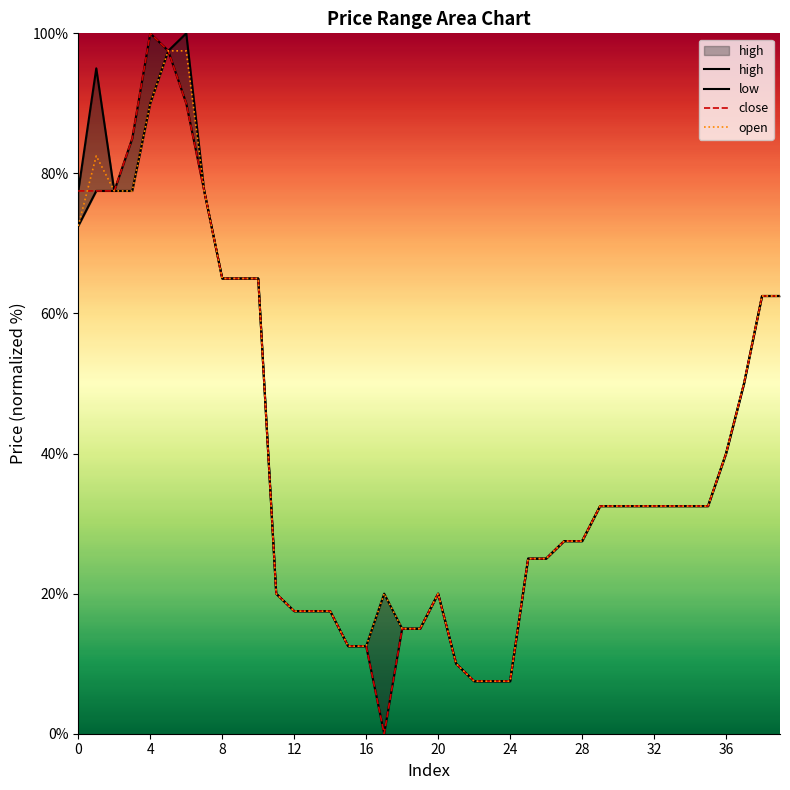

What is the minimum value for open?

7.5